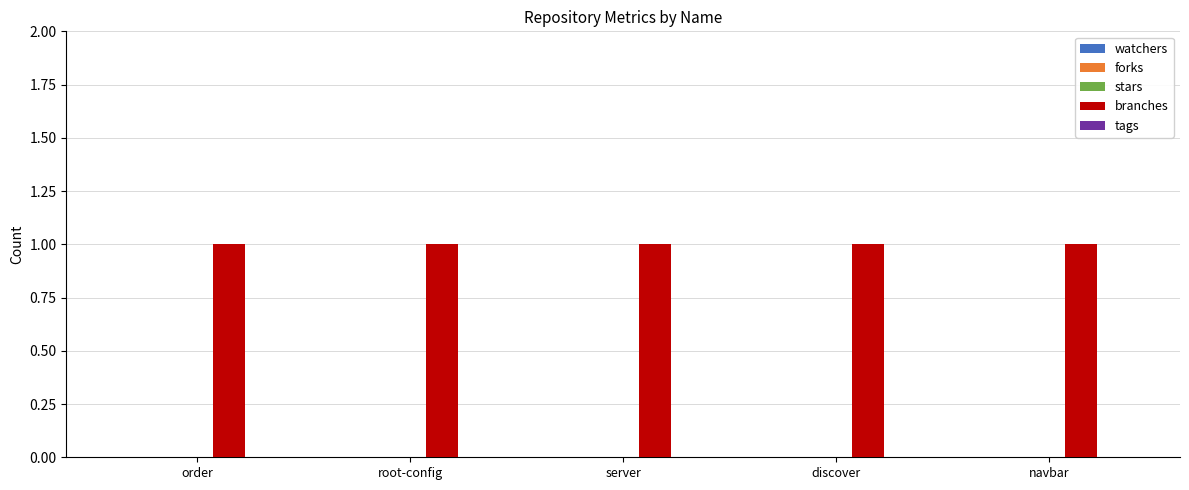

Which series has the widest spread of values?

watchers